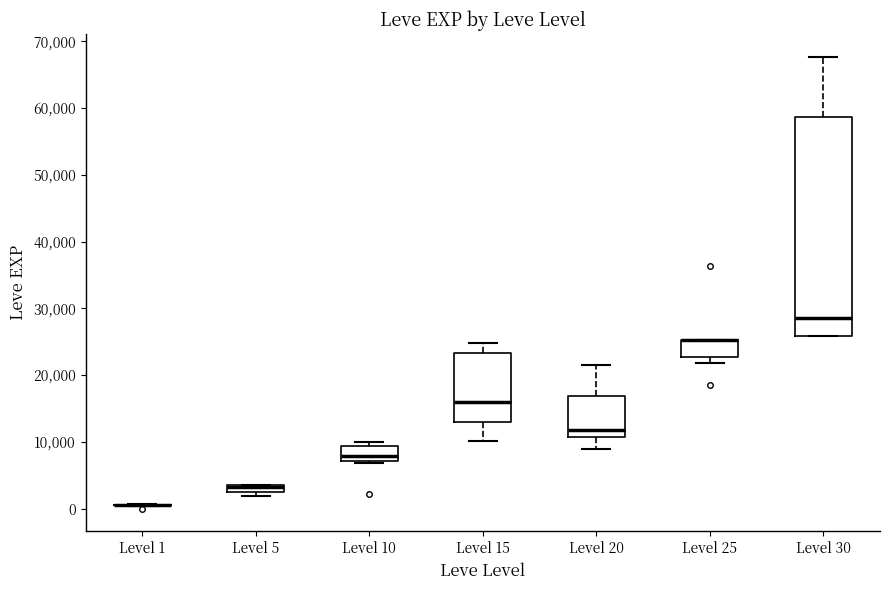

Comparing the boxes themselves (not the whiskers), which one is the tallest?

Level 30